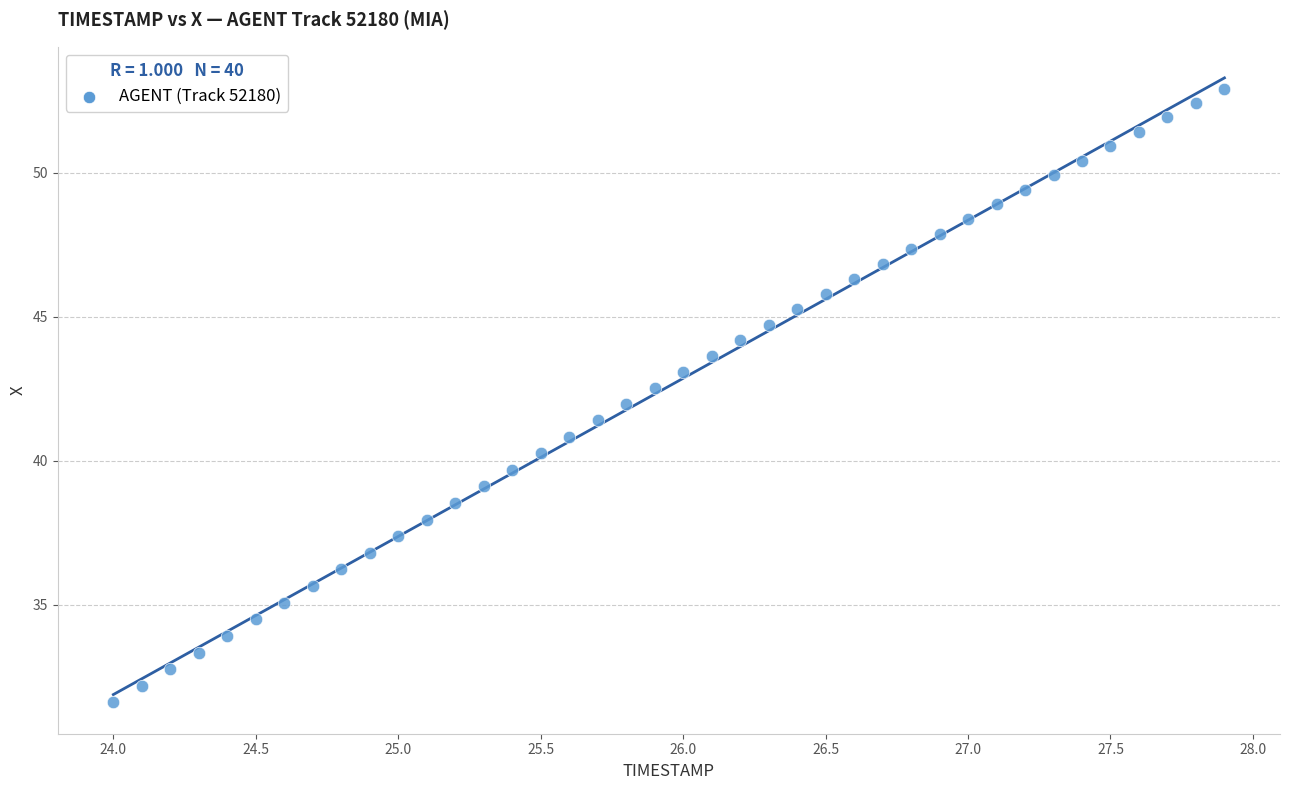

What is the range of X values (max minus min)?

3.9